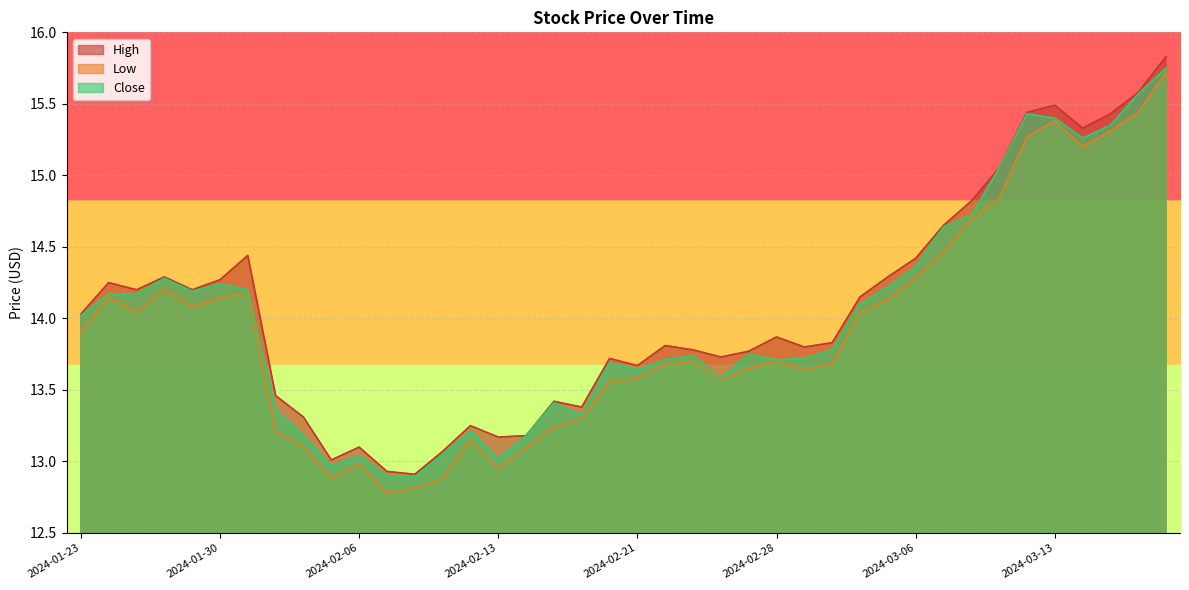

Rank the categories by Close value from highest to lowest.

2024-03-19, 2024-03-18, 2024-03-12, 2024-03-13, 2024-03-15, 2024-03-14, 2024-03-11, 2024-03-08, 2024-03-07, 2024-03-06, 2024-01-26, 2024-01-30, 2024-03-05, 2024-01-31, 2024-01-29, 2024-01-24, 2024-01-25, 2024-03-04, 2024-01-23, 2024-03-01, 2024-02-27, 2024-02-23, 2024-02-29, 2024-02-22, 2024-02-28, 2024-02-20, 2024-02-21, 2024-02-26, 2024-02-15, 2024-02-01, 2024-02-16, 2024-02-12, 2024-02-02, 2024-02-14, 2024-02-09, 2024-02-06, 2024-02-13, 2024-02-05, 2024-02-07, 2024-02-08